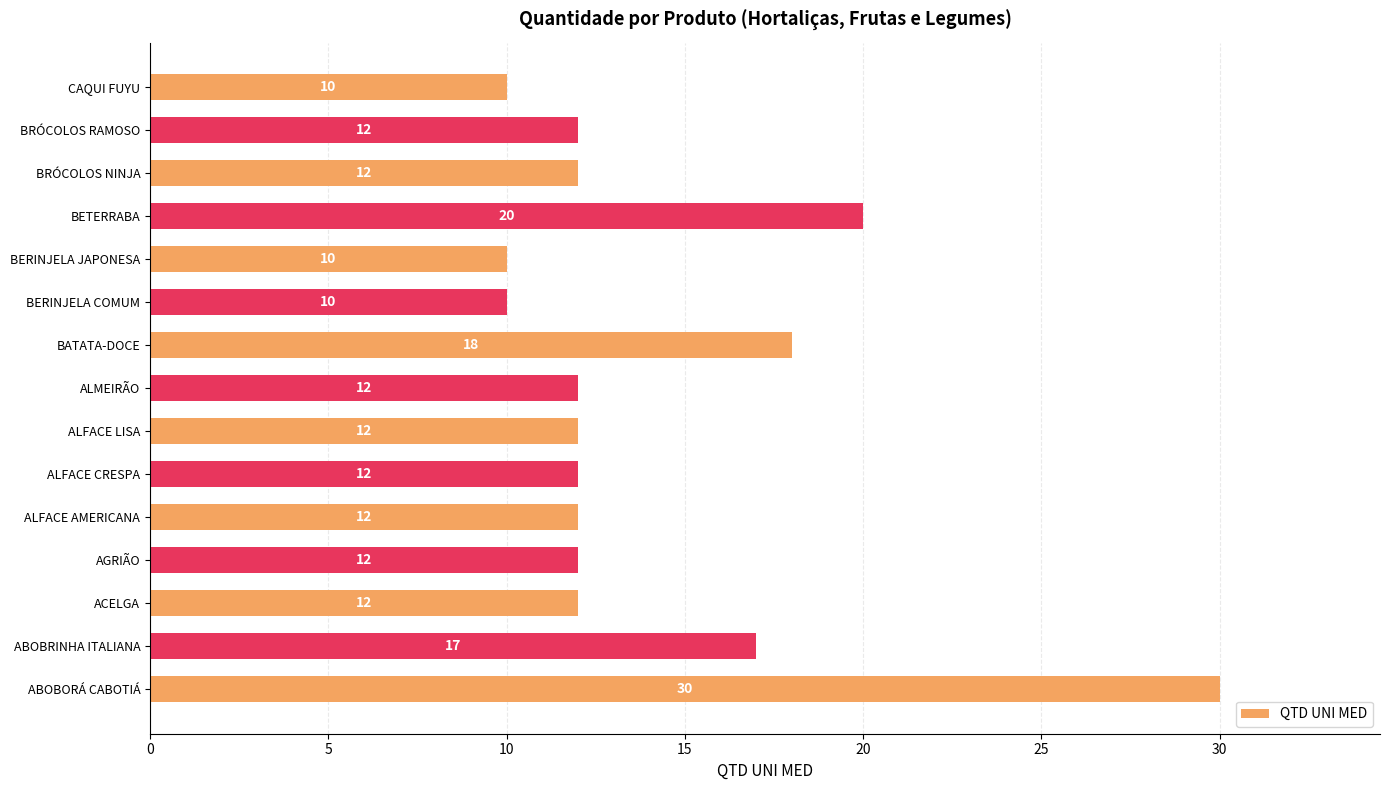

What is the minimum value shown in the chart?

10